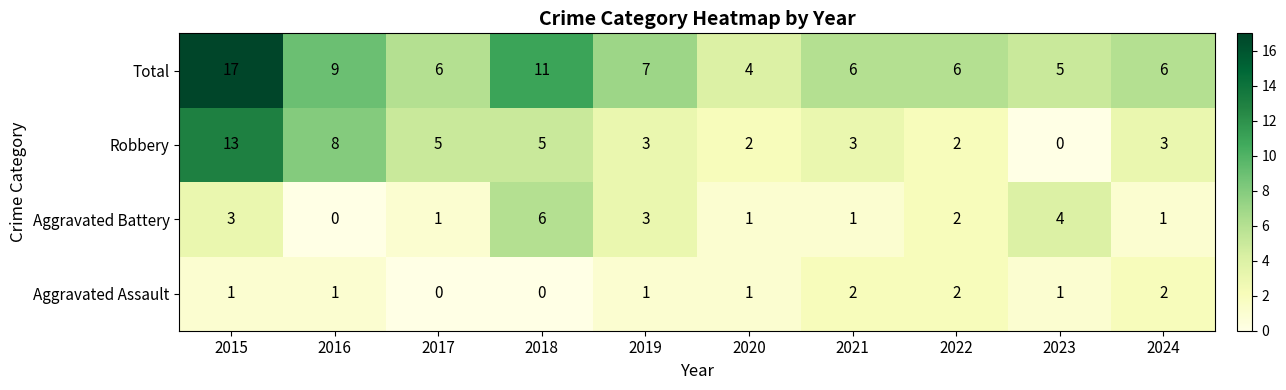

Is it true that Total equals 4 at 2020?

True